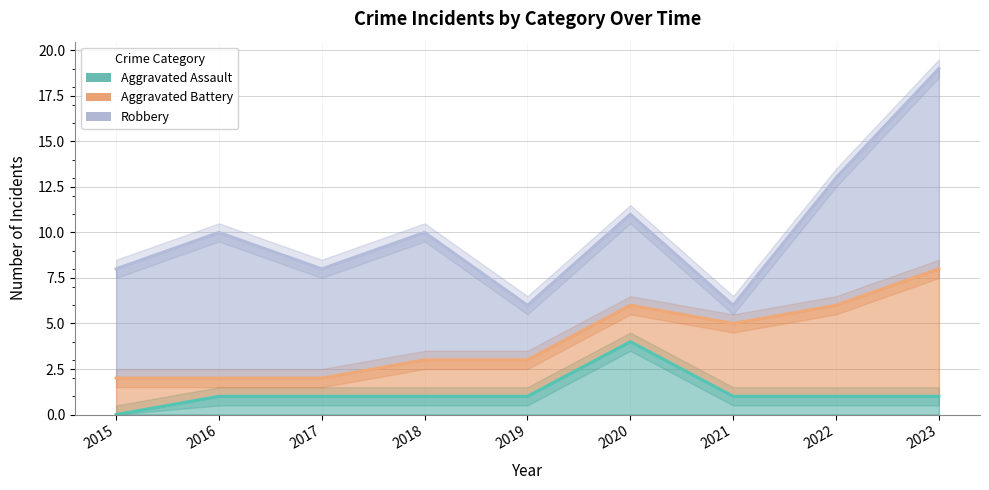

In Aggravated Assault, how many points are higher than both neighbors (excluding endpoints)?

1